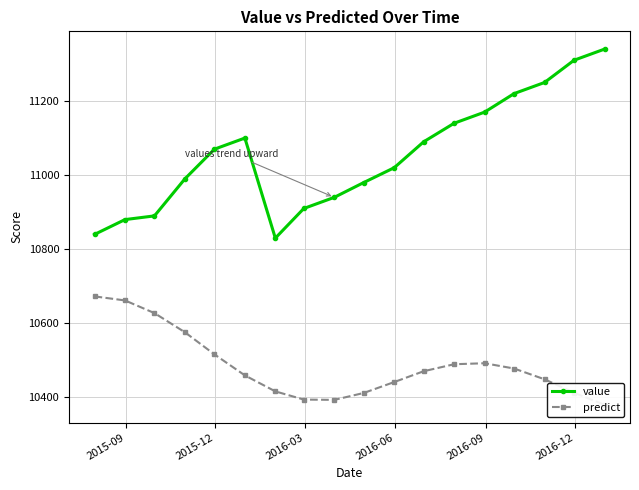

Does the chart display data point markers on the line(s)?

Yes